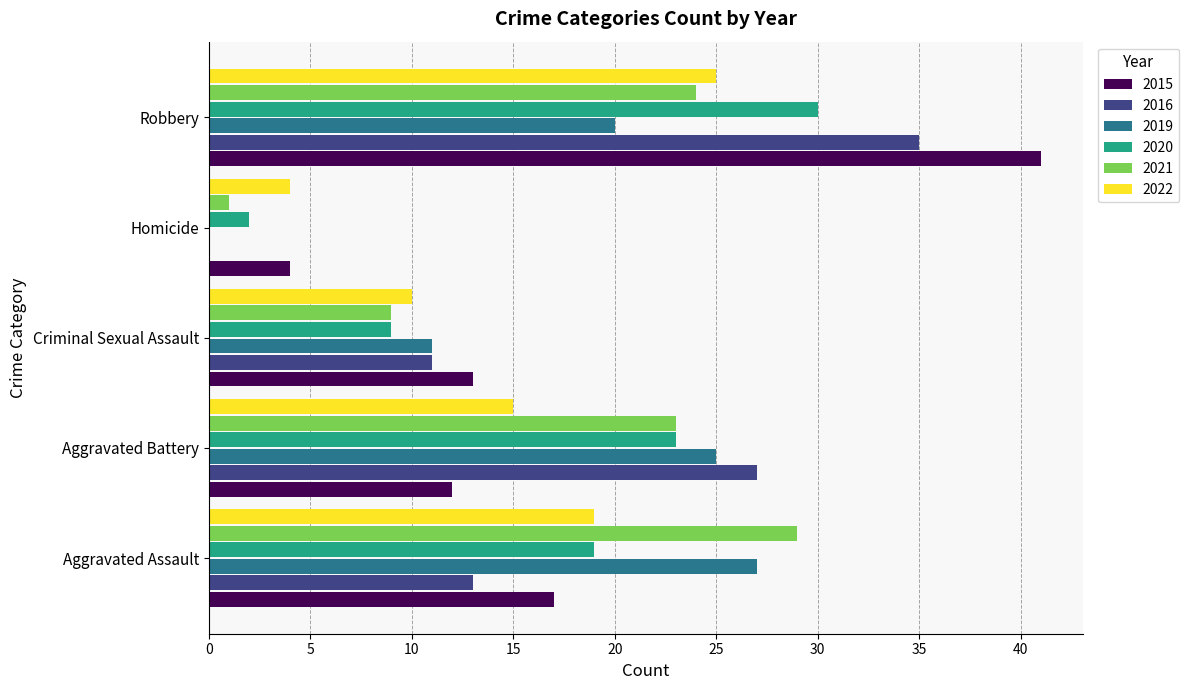

What is the difference between the 2016 values at Aggravated Assault and Robbery?

22